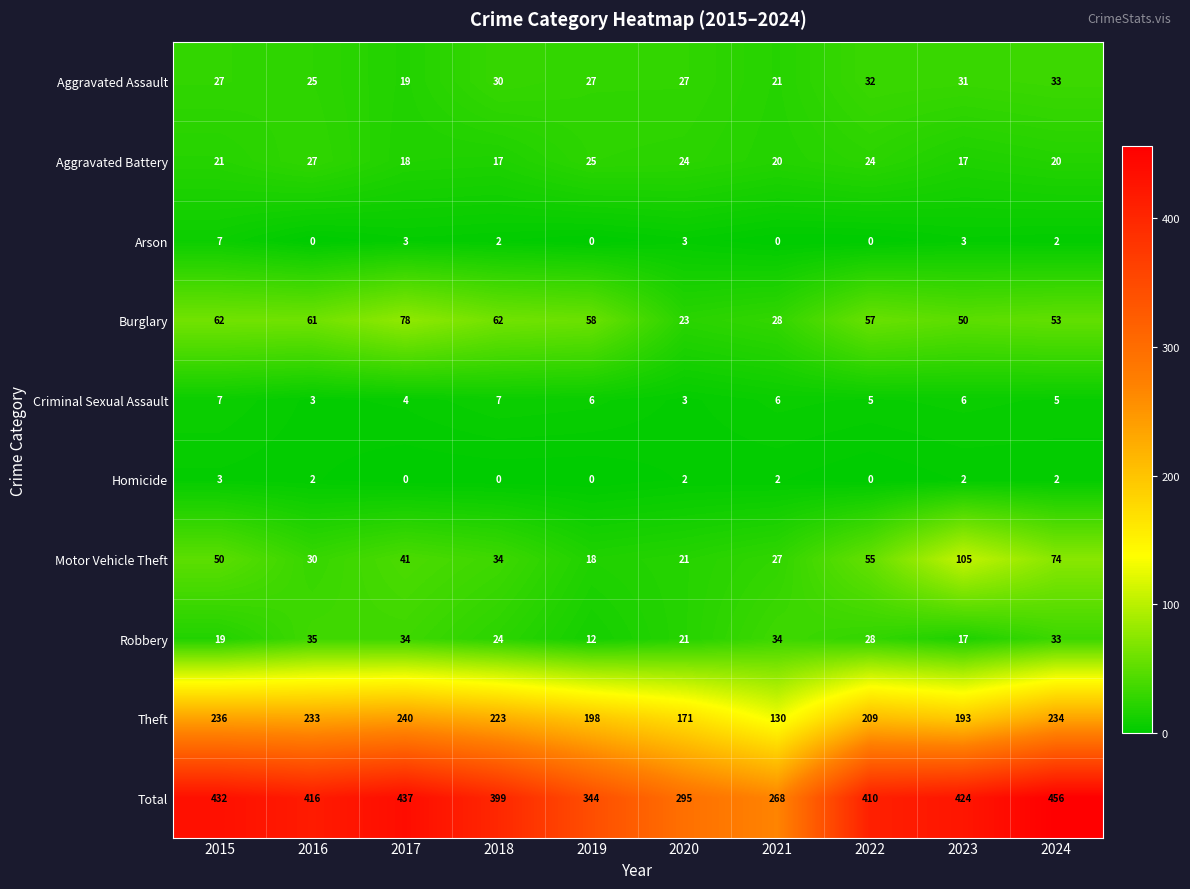

What is the maximum value for Aggravated Assault?

33